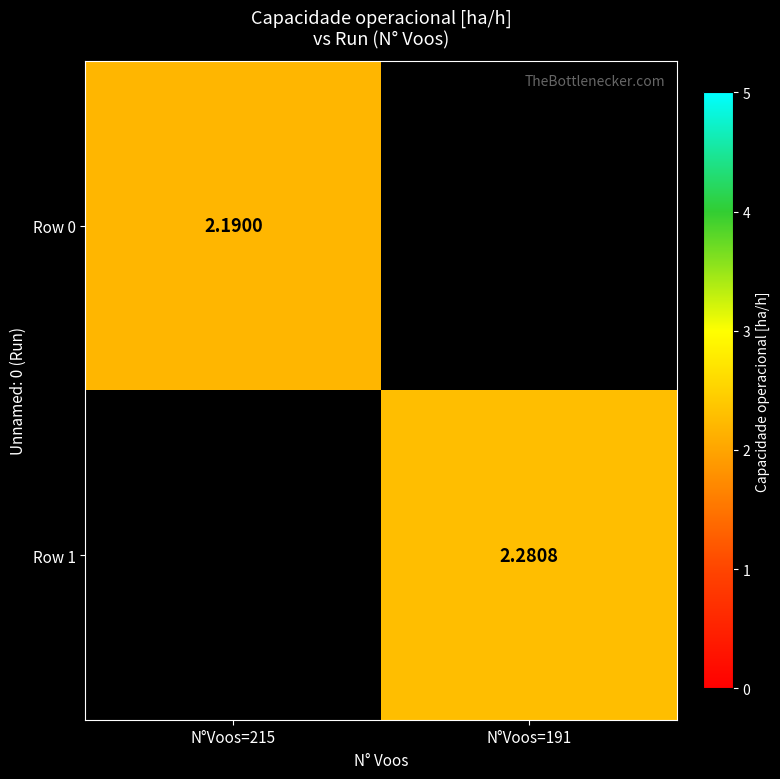

Is the value of Row 1 at N°Voos=191 greater than the value of Row 0 at N°Voos=215?

Yes